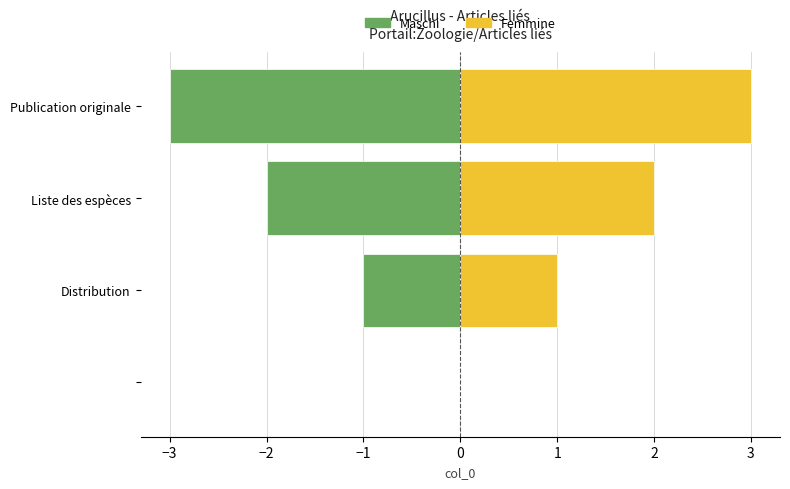

The Femmine series shows 1 at Liste des espèces. True or false?

False